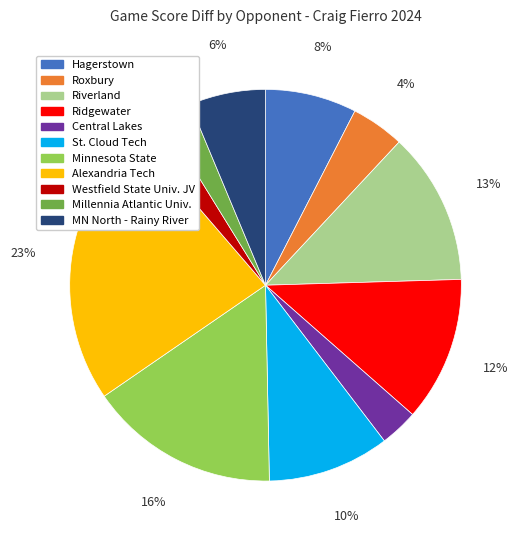

To the nearest percent, what is the average slice percentage?

9%